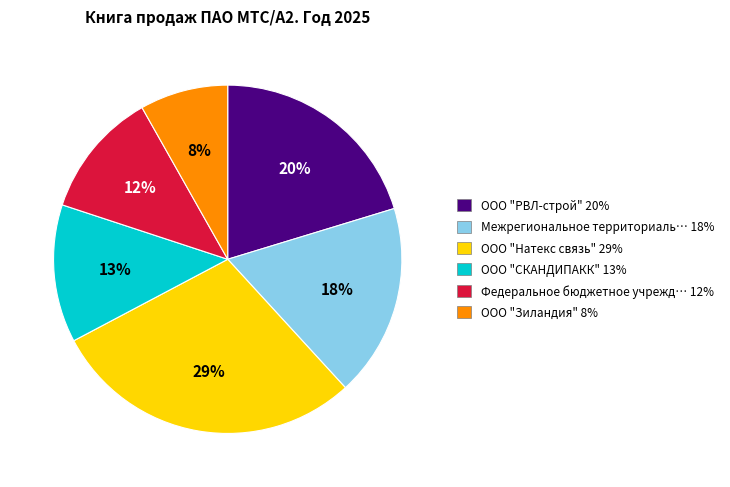

To the nearest percent, what is the difference between the largest and smallest slice percentages?

21%